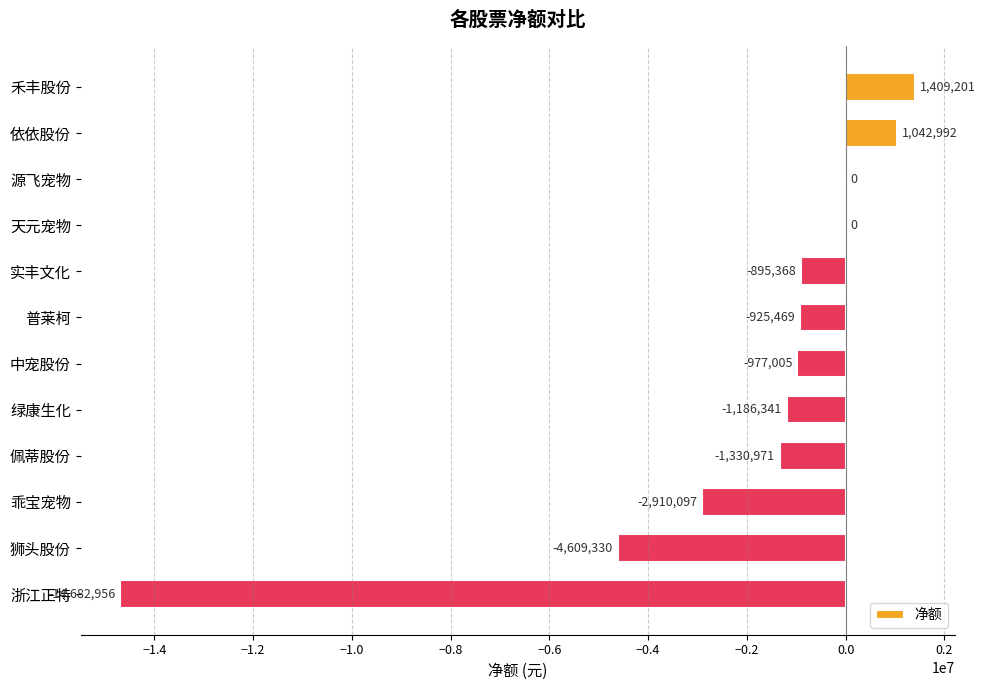

At which category does the chart reach its peak across all series?

禾丰股份